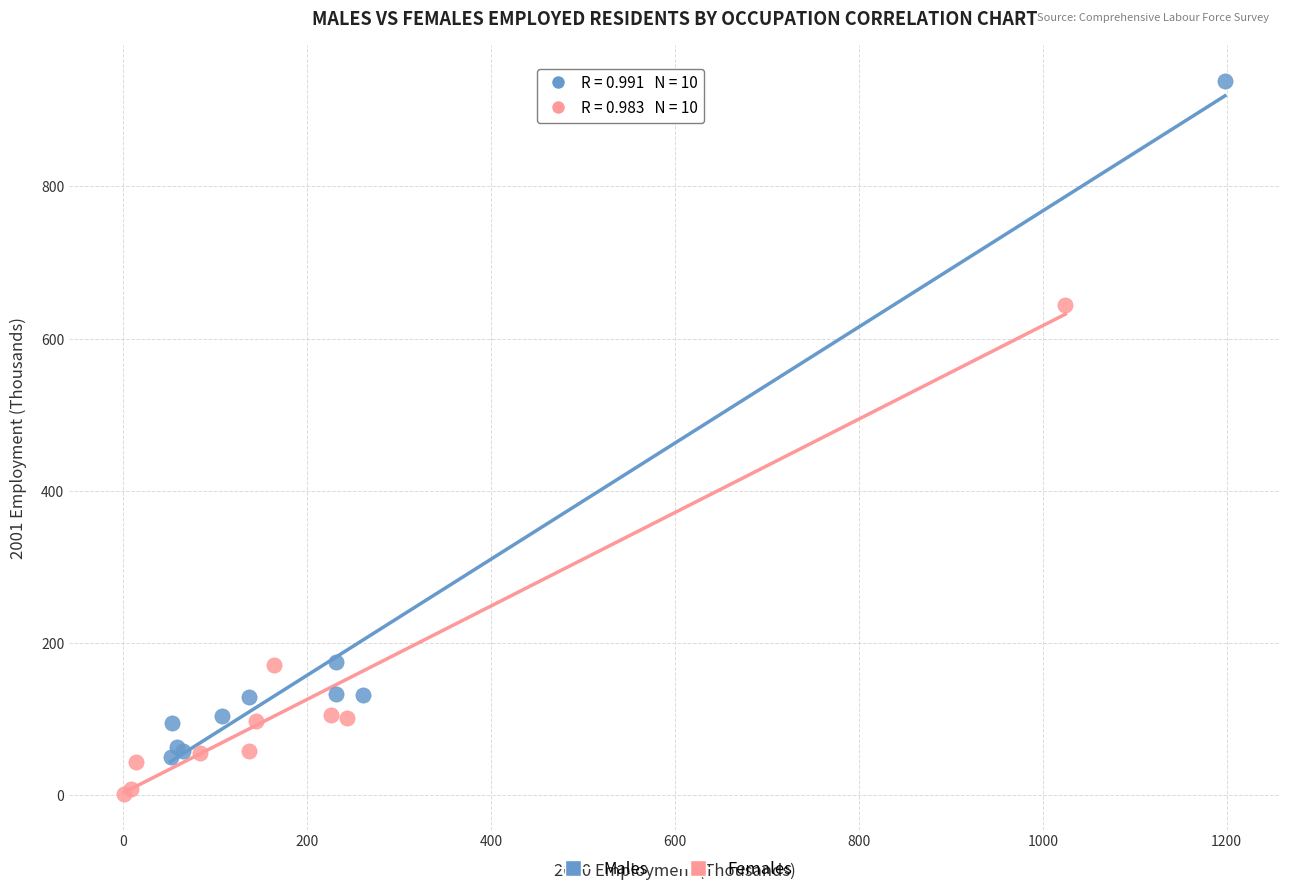

Which series contains the highest Y value?

Males